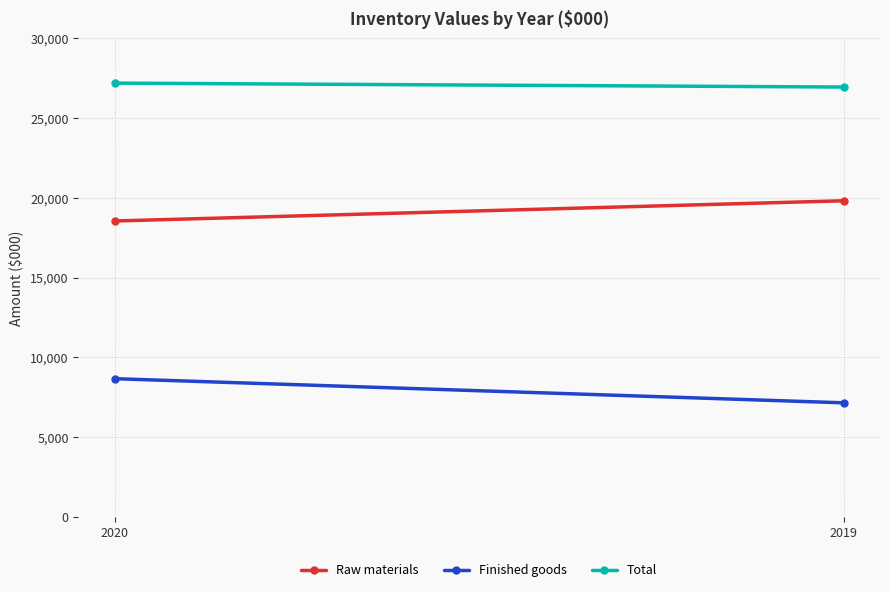

How many values in the Raw materials series are below 19816?

1